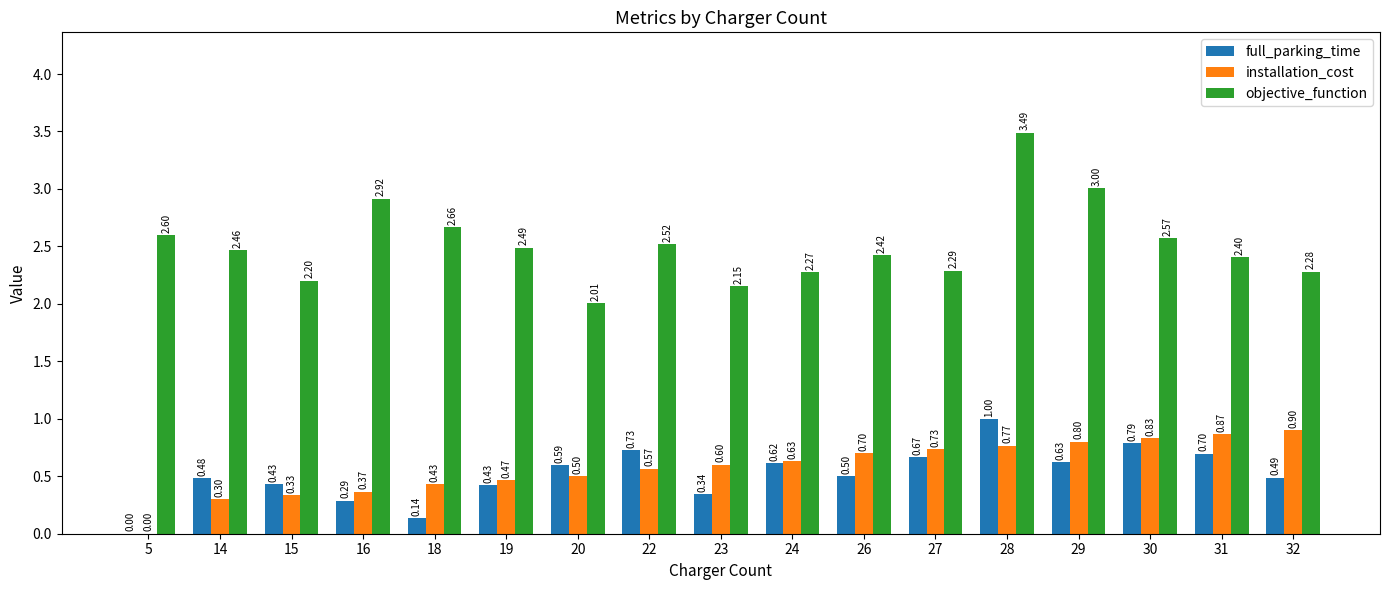

What is the sum of the installation_cost values at 19 and 16?

0.8